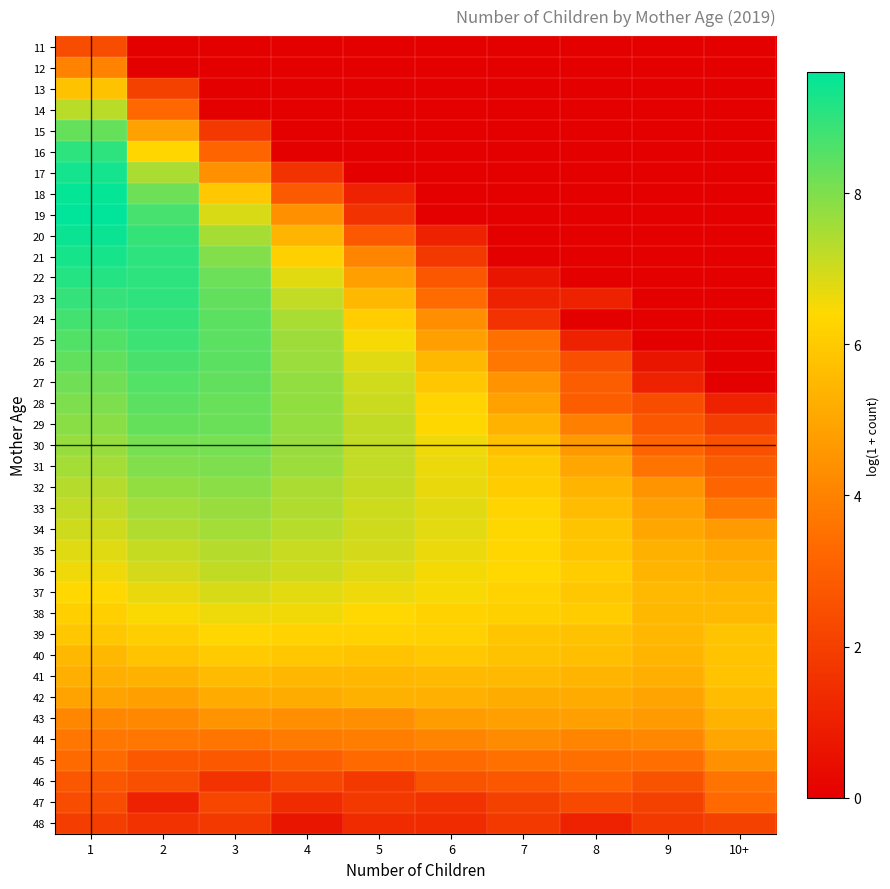

At how many categories does at least one series exceed 0?

10